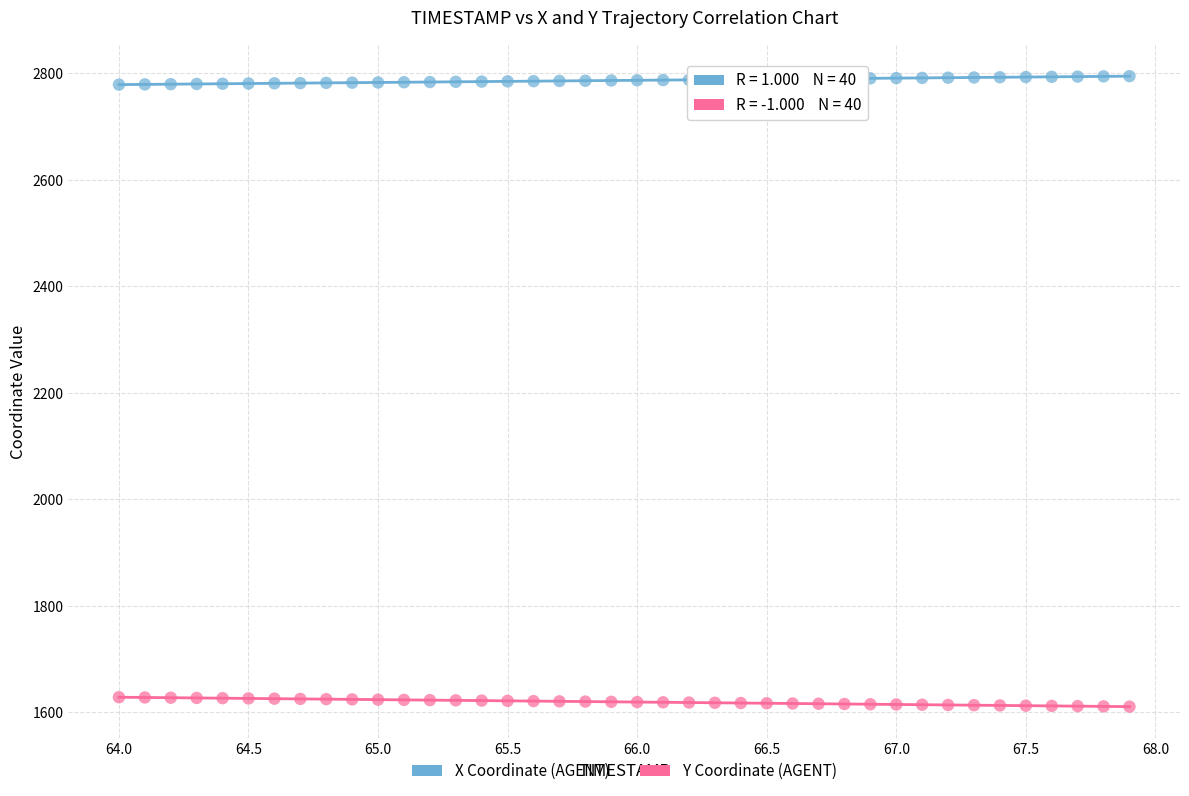

What are all the series names shown in the legend?

X Coordinate (AGENT), Y Coordinate (AGENT)